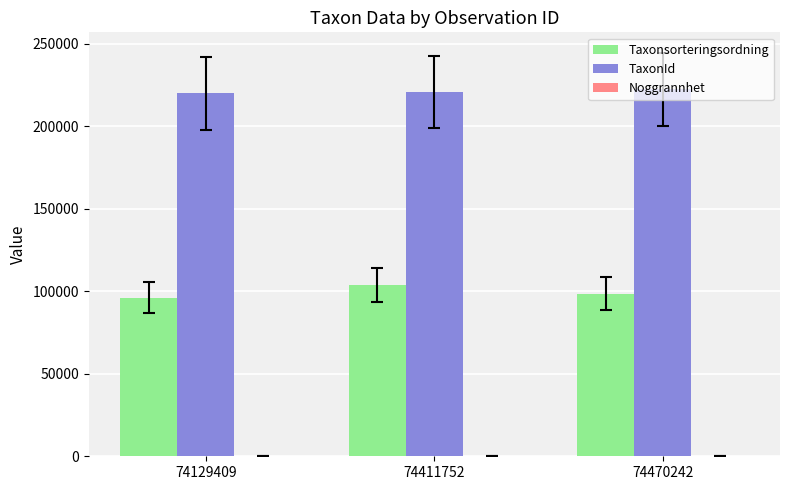

What is the greatest value displayed?

222498